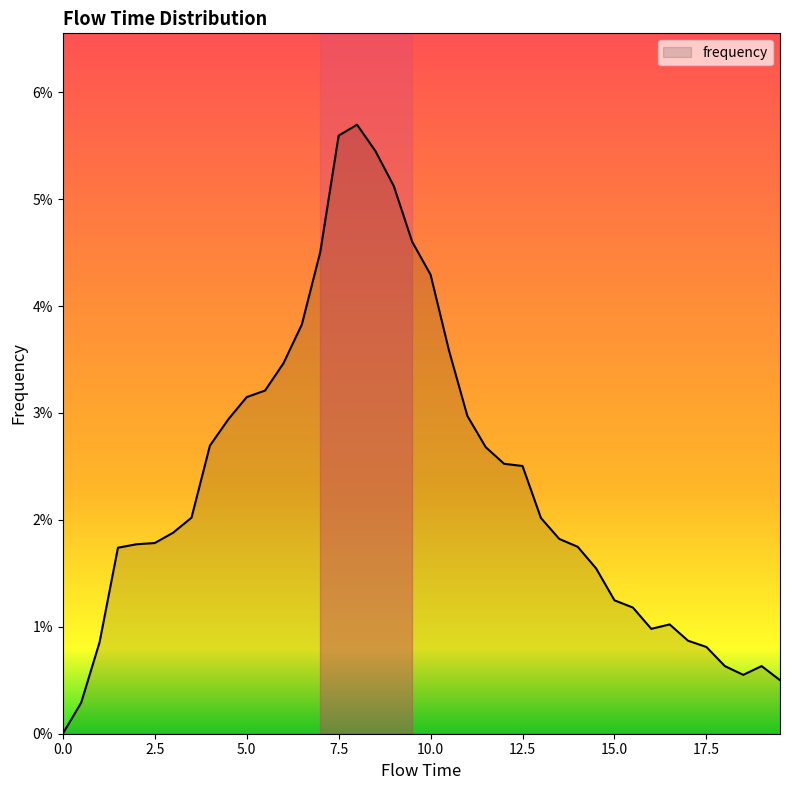

Rank the categories by value from highest to lowest.

8.0, 7.5, 8.5, 9.0, 9.5, 7.0, 10.0, 6.5, 10.5, 6.0, 5.5, 5.0, 11.0, 4.5, 4.0, 11.5, 12.0, 12.5, 3.5, 13.0, 3.0, 13.5, 2.5, 2.0, 14.0, 1.5, 14.5, 15.0, 15.5, 16.5, 16.0, 17.0, 1.0, 17.5, 18.0, 19.0, 18.5, 19.5, 0.5, 0.0